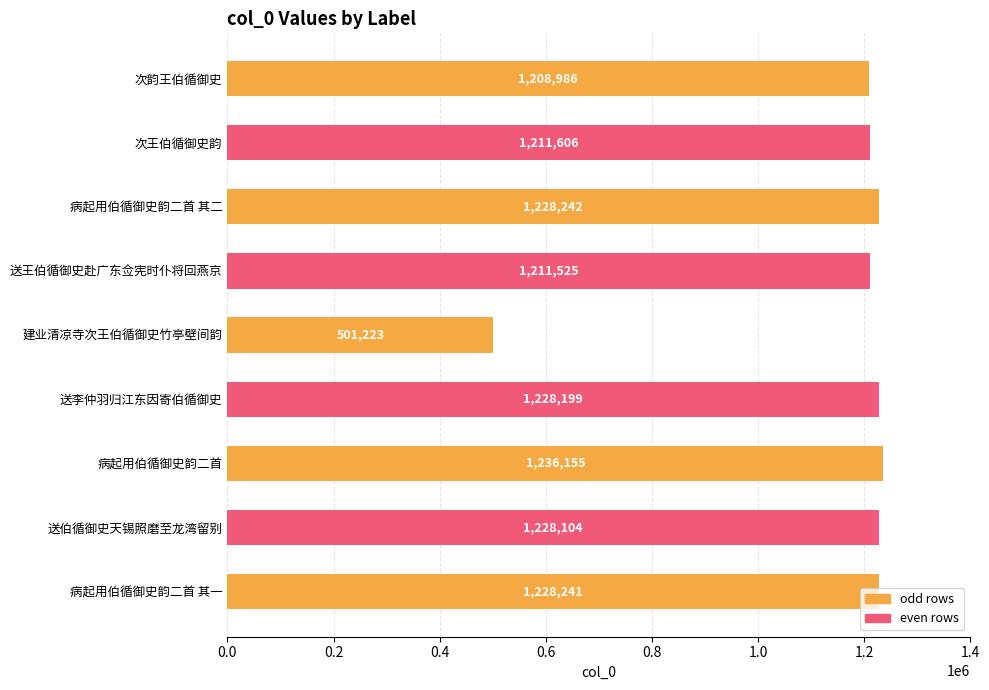

At which category does the chart reach its peak across all series?

病起用伯循御史韵二首